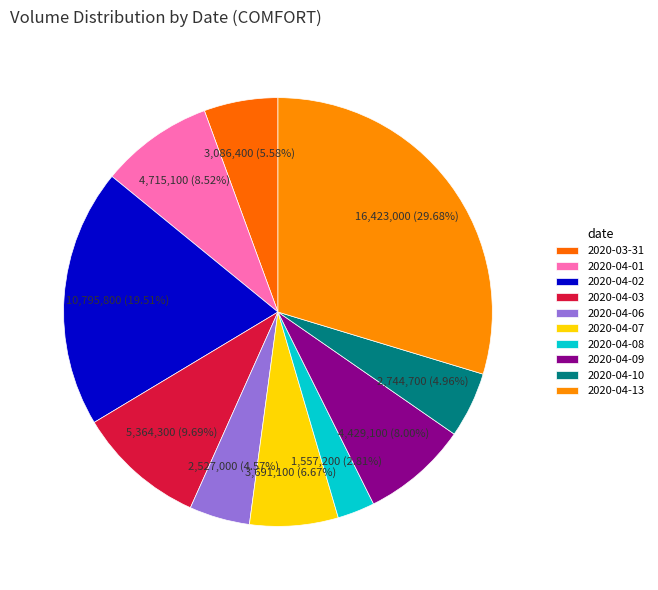

How many slices are in this pie chart?

10